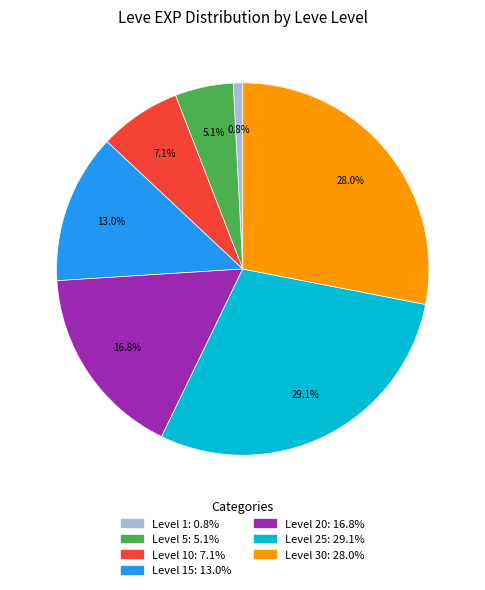

Does any single category account for the majority?

No